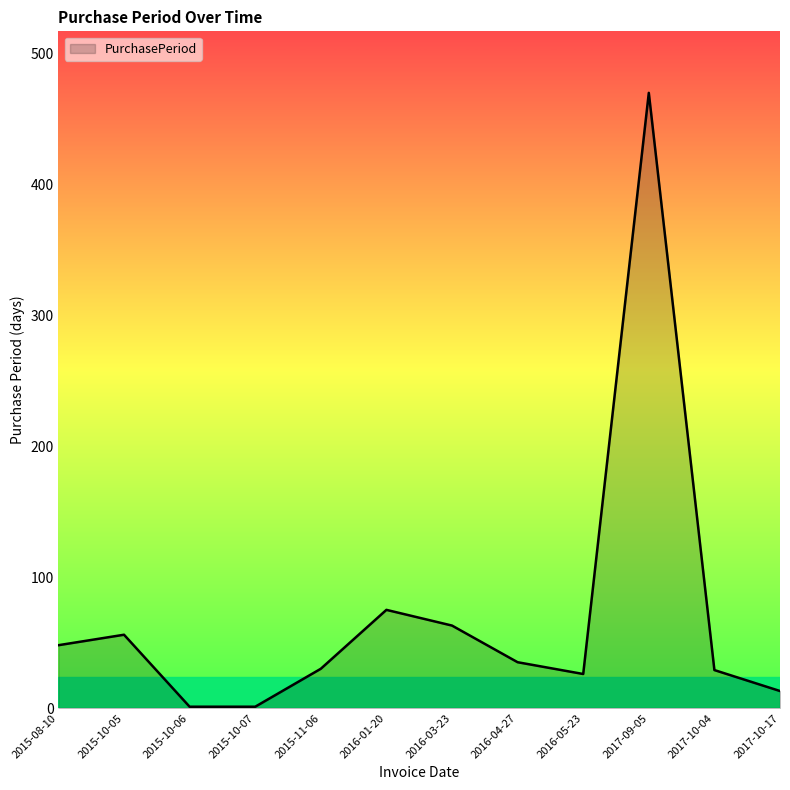

Count the number of data series in this chart.

1